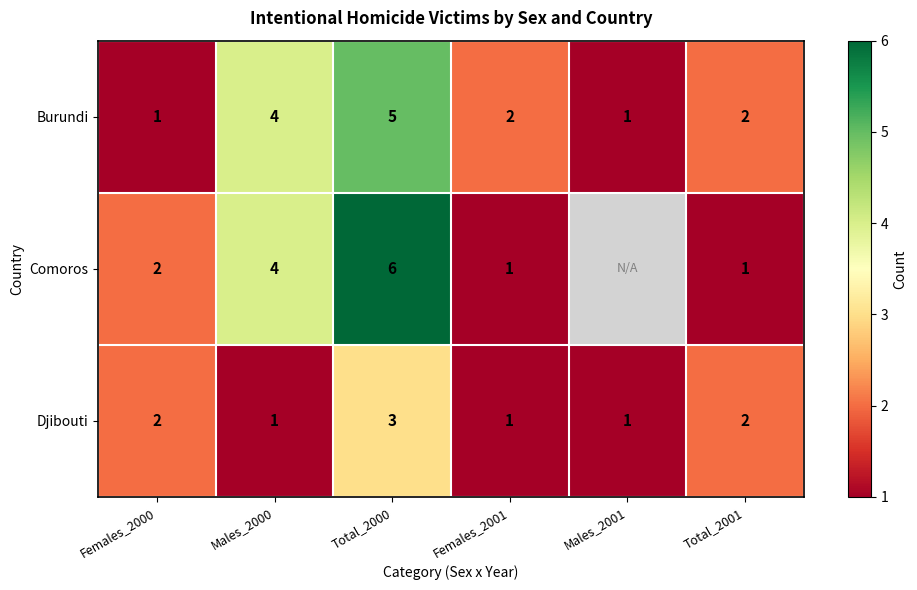

At how many categories does at least one series exceed 3?

2